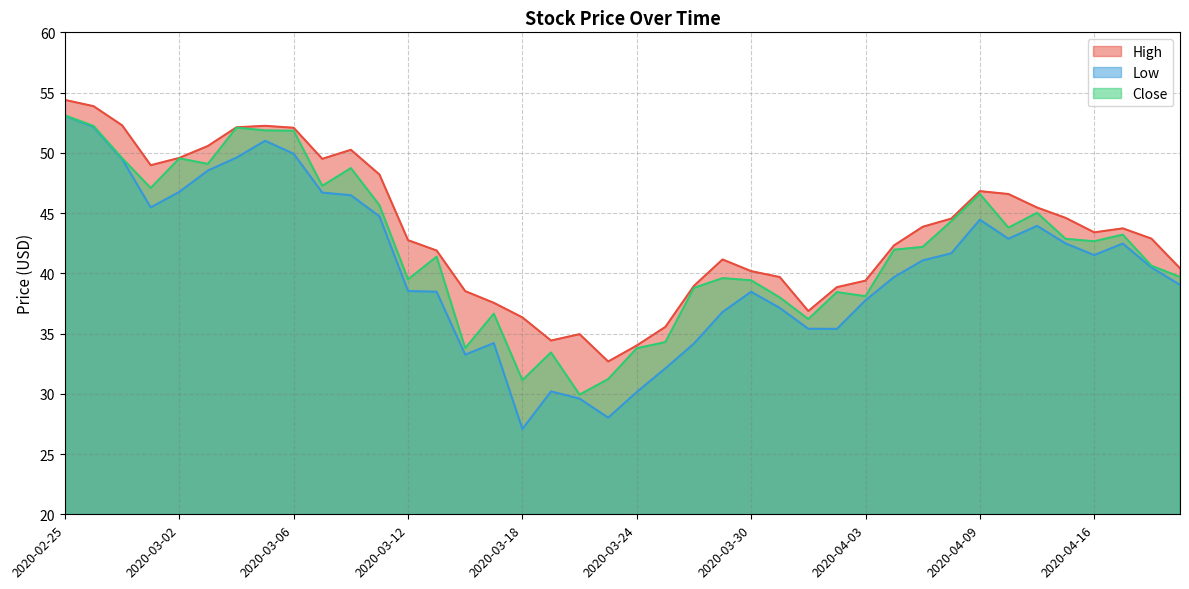

What is the difference between the maximum and minimum values in the High series?

21.7